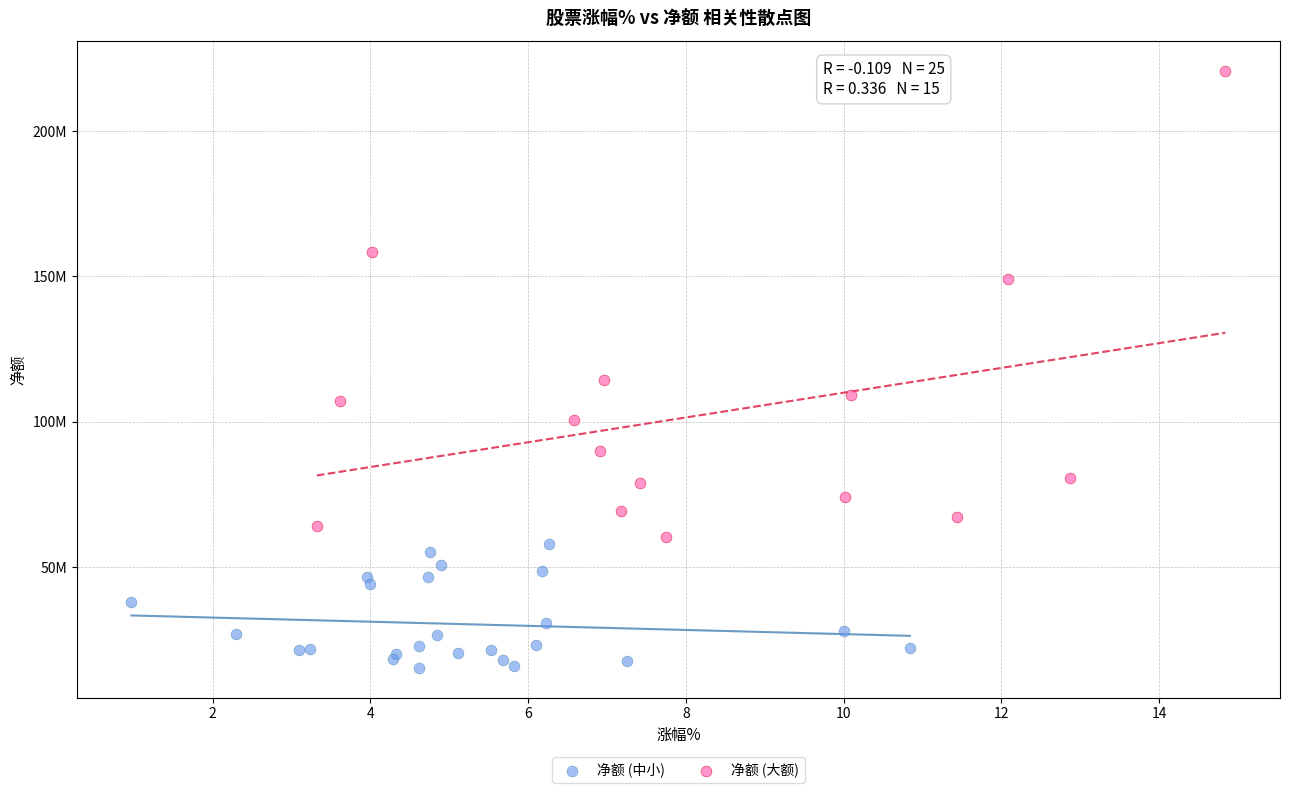

Which series reaches the maximum Y coordinate?

净额 (大额)